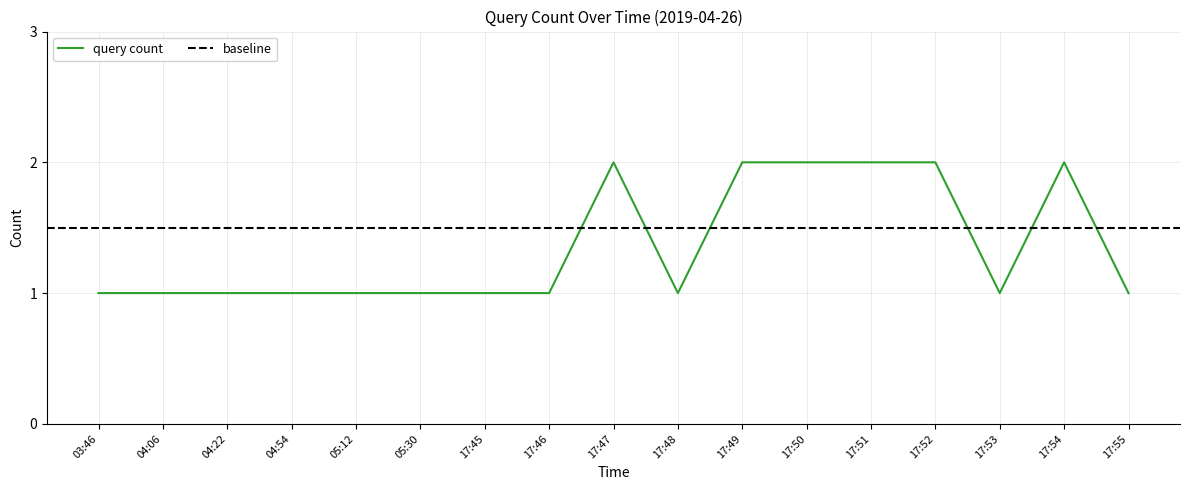

Reading left to right, extract all data points from this chart.

1	1	1	1	1	1	1	1	2	1	2	2	2	2	1	2	1